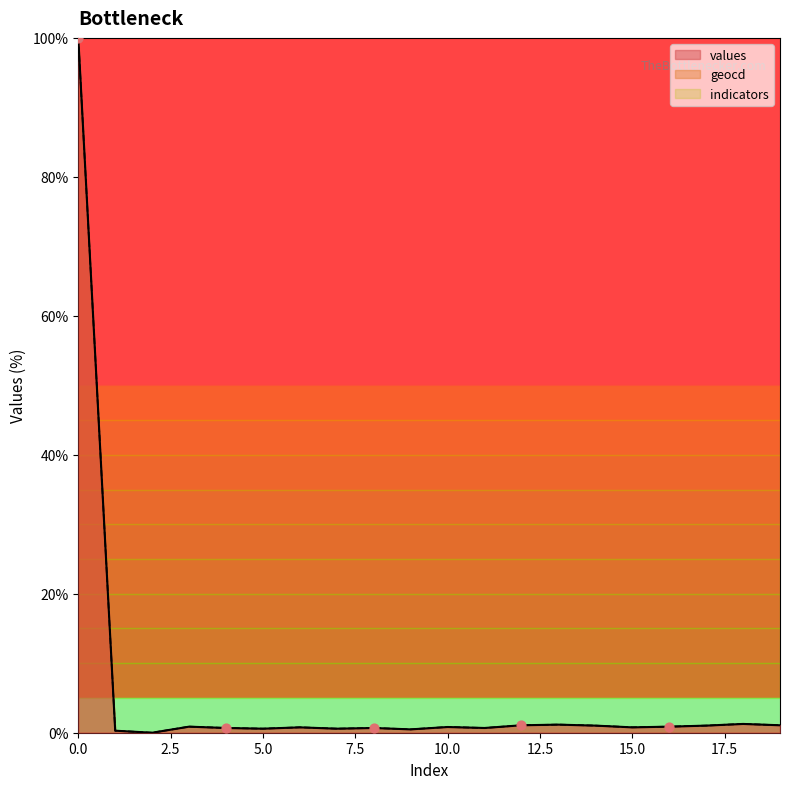

Which series contains the lowest Y value?

values